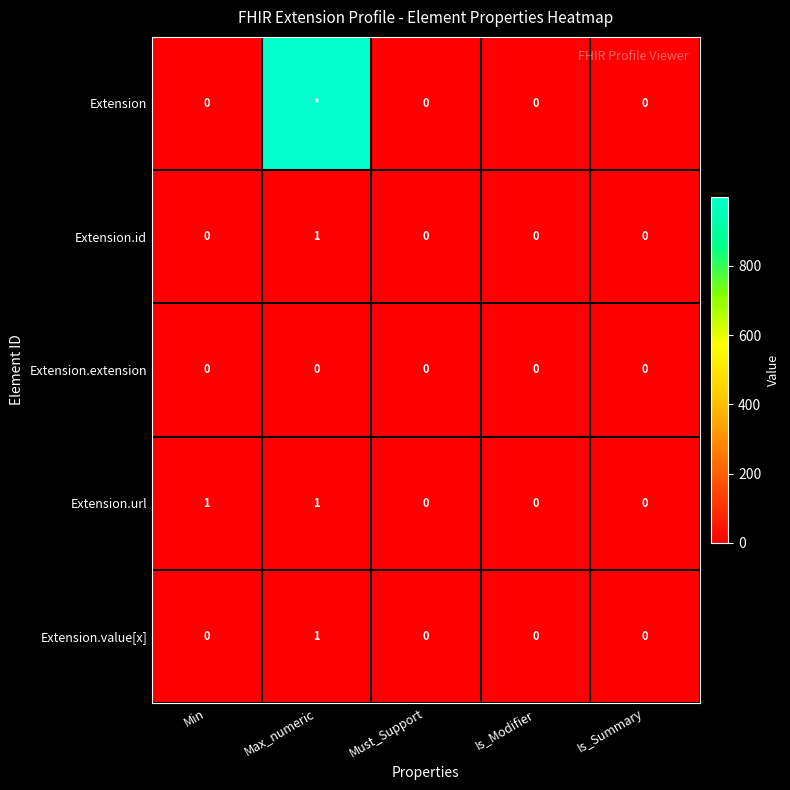

At how many categories does at least one series exceed 63?

1